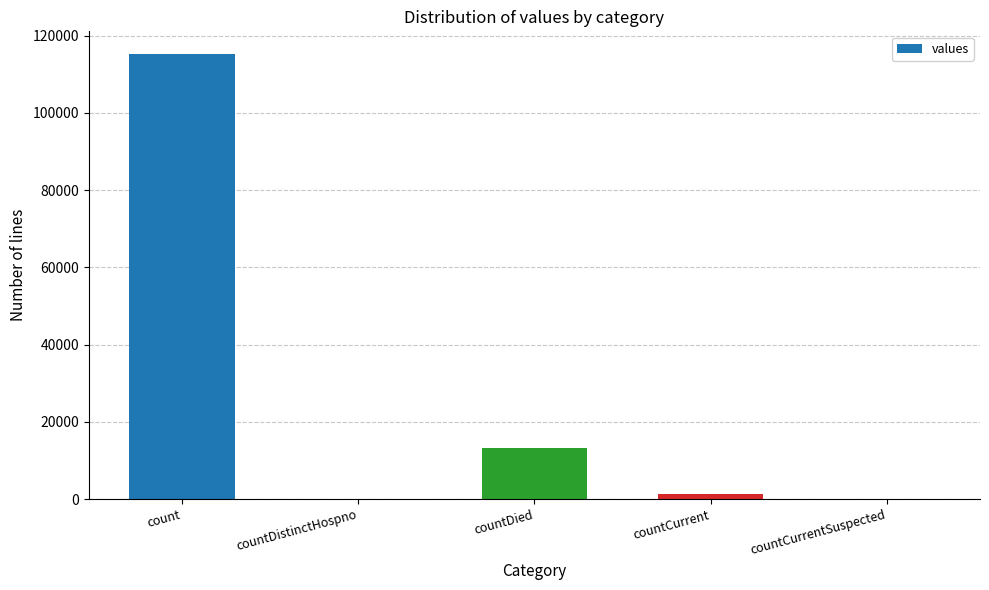

What is the sum of all values?

130105